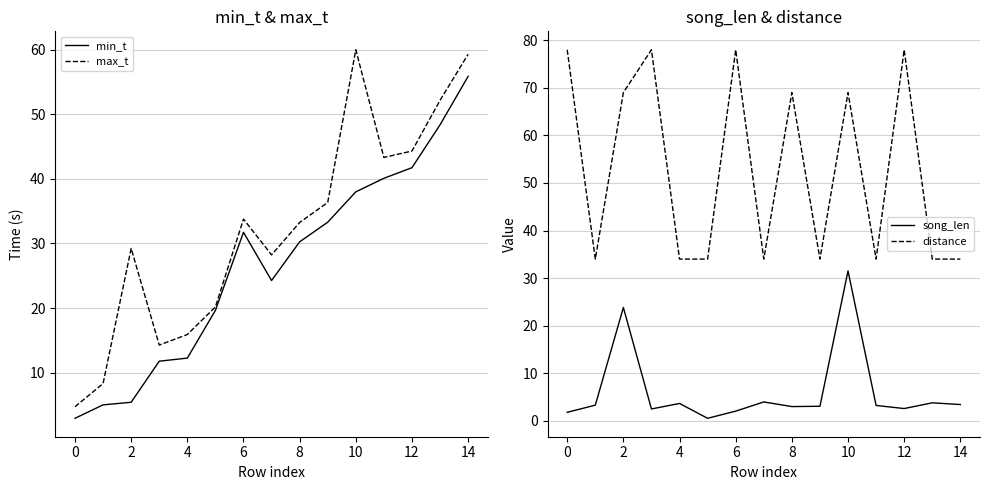

What is the sum of the min_t values at 10 and 2?

43.4